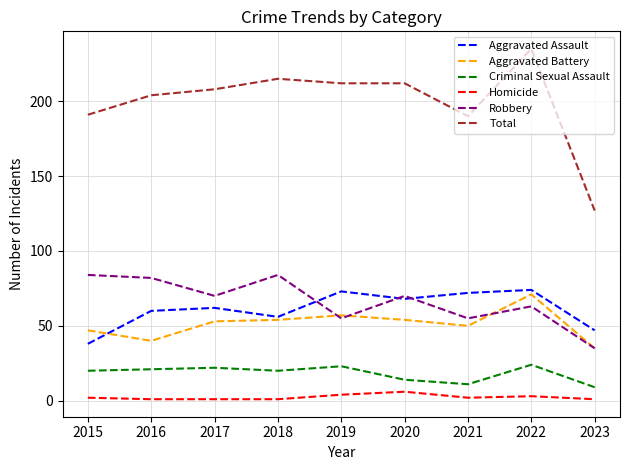

At how many categories does at least one series exceed 53?

9